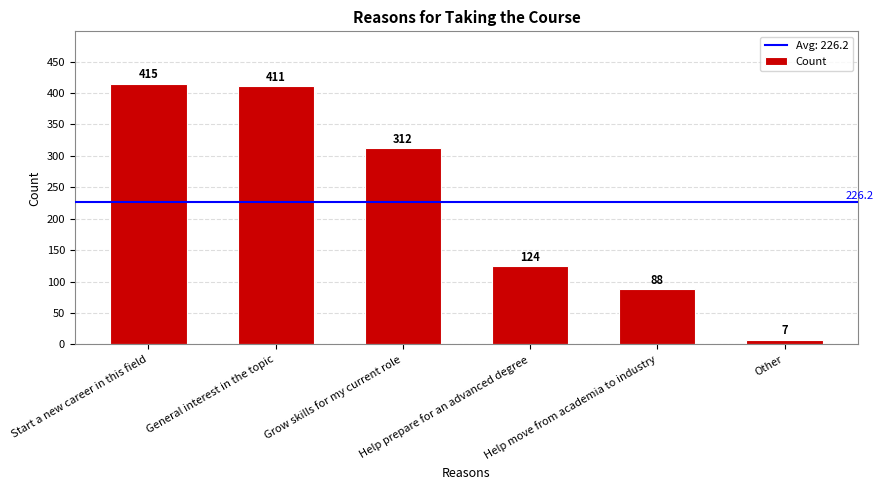

How many values are below 312?

3